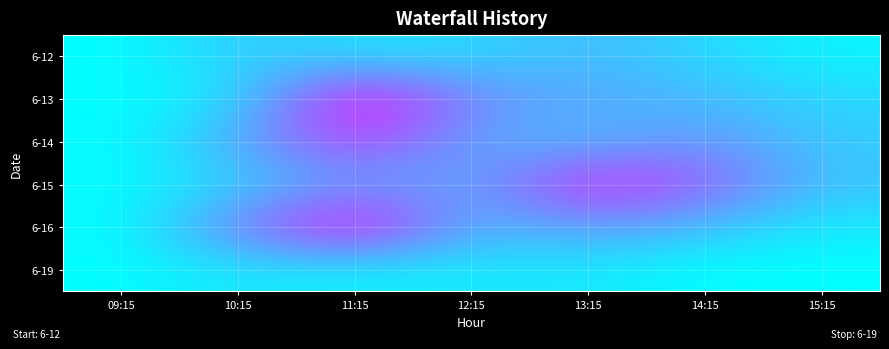

Reading left to right, extract all data points from this chart.

6-12: 09:15=0	10:15=53630	11:15=25534	12:15=34542	13:15=65149	14:15=35137	15:15=9209
6-13: 09:15=0	10:15=25203	11:15=232275	12:15=101749	13:15=79673	14:15=64134	15:15=36679
6-14: 09:15=0	10:15=83466	11:15=174355	12:15=79318	13:15=60321	14:15=100828	15:15=46057
6-15: 09:15=0	10:15=41375	11:15=93490	12:15=75390	13:15=201893	14:15=146279	15:15=54997
6-16: 09:15=0	10:15=118288	11:15=229272	12:15=61214	13:15=92142	14:15=59035	15:15=18789
6-19: 09:15=0	10:15=26407	11:15=11178	12:15=20402	13:15=21030	14:15=0	15:15=0